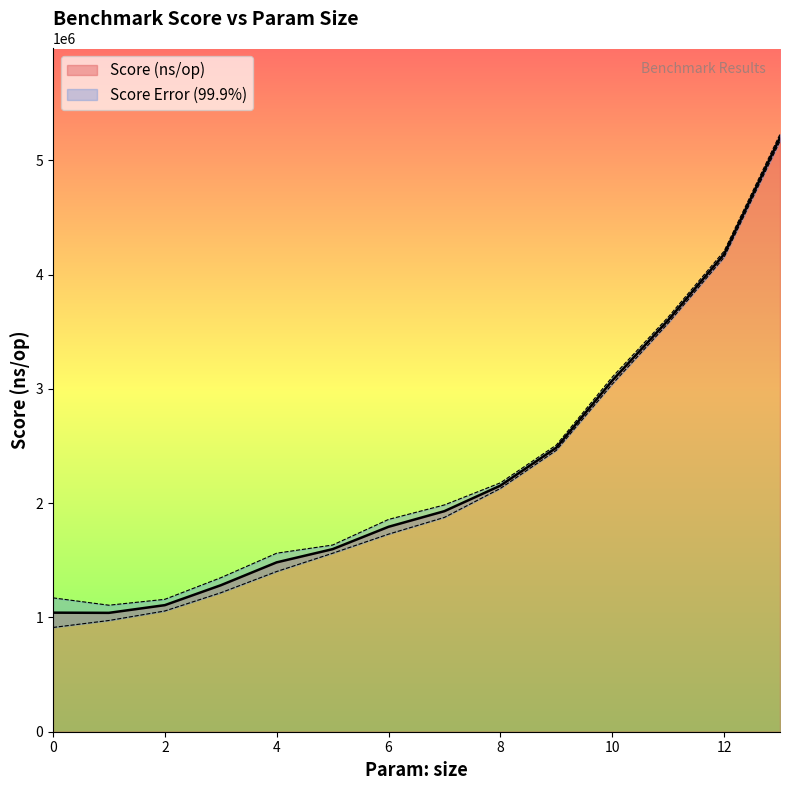

How many lines are shown in the chart?

1